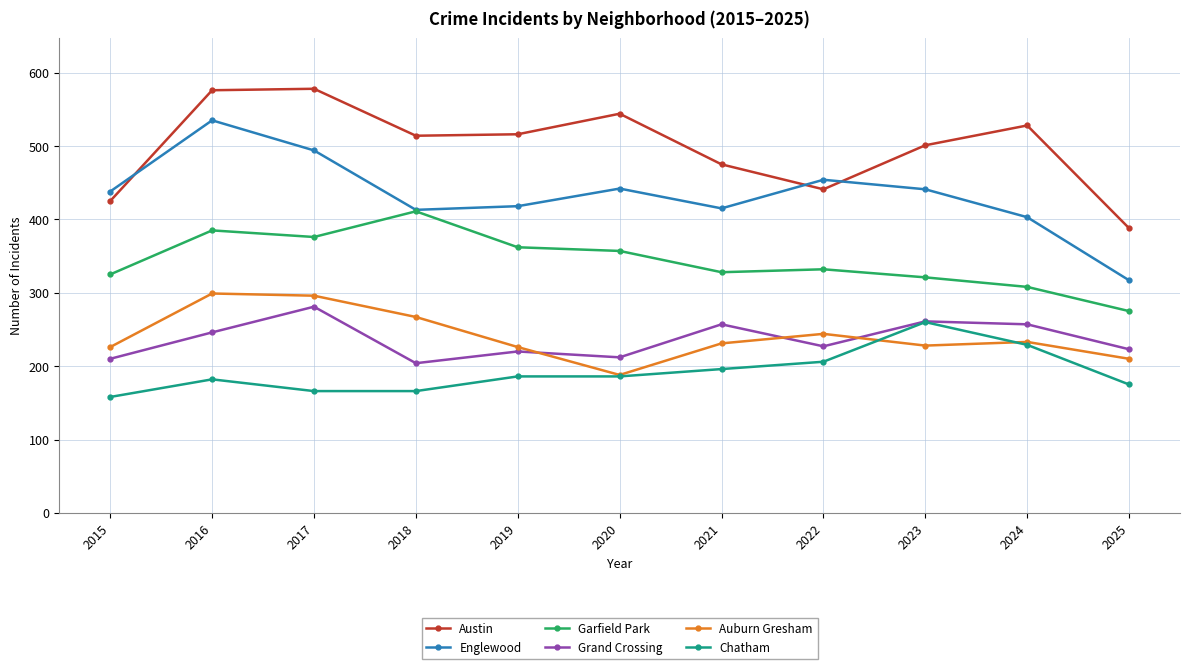

At which label is Chatham closest to 209?

2022